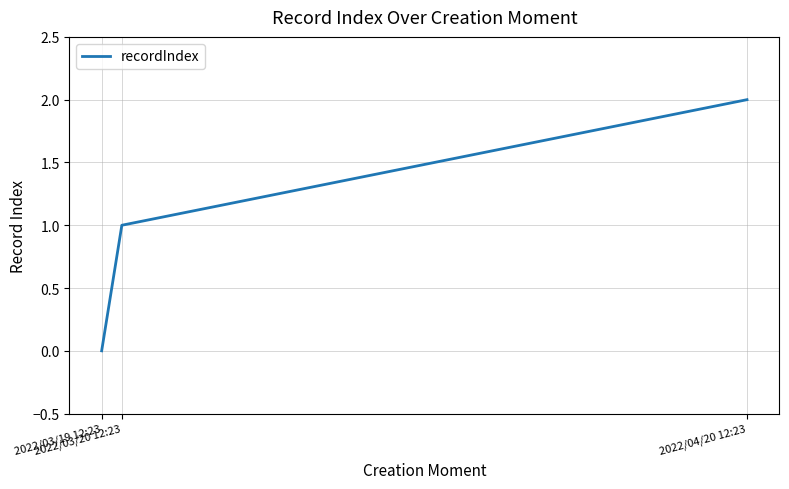

What is the approximate value at 2022/03/20 12:23?

1